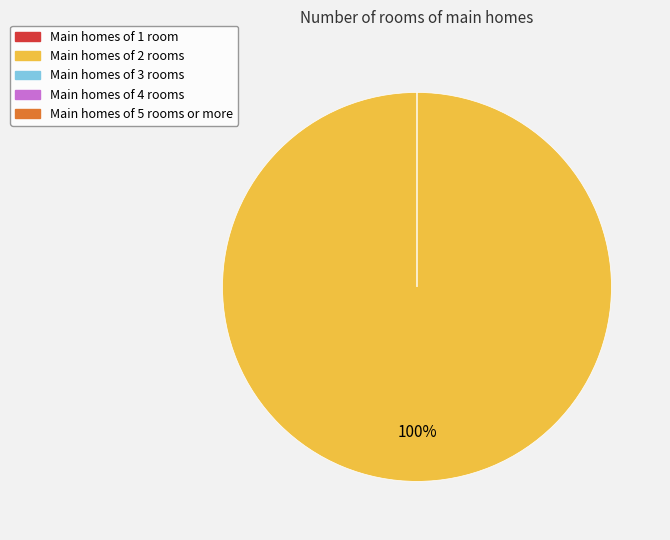

The 5 slice represents 12% of the pie. True or false?

False